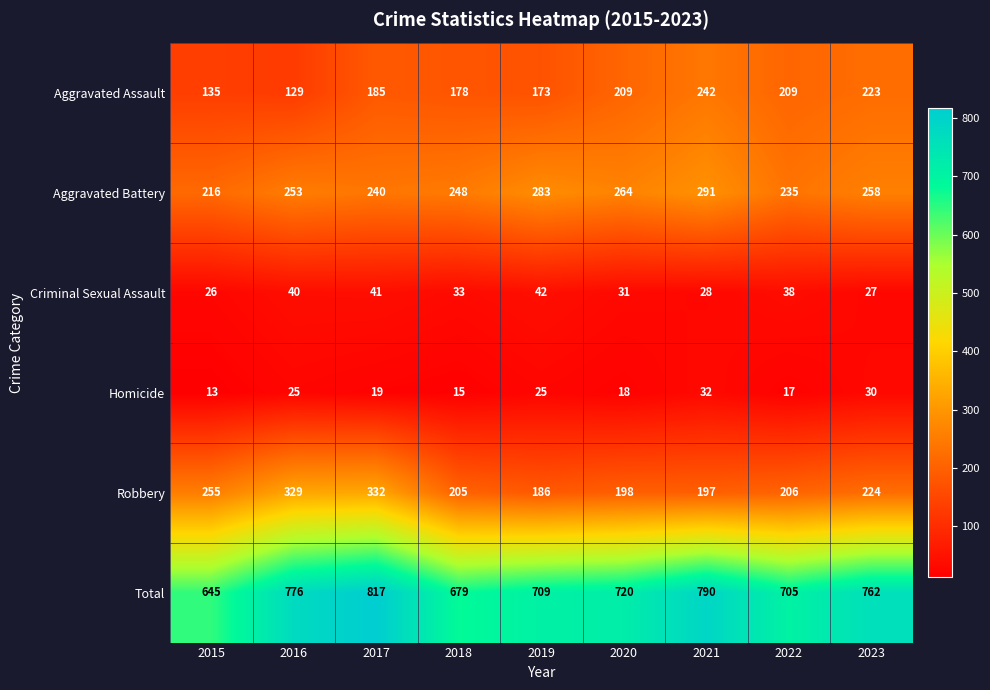

What is the spread (max minus min) of values at 2017?

798